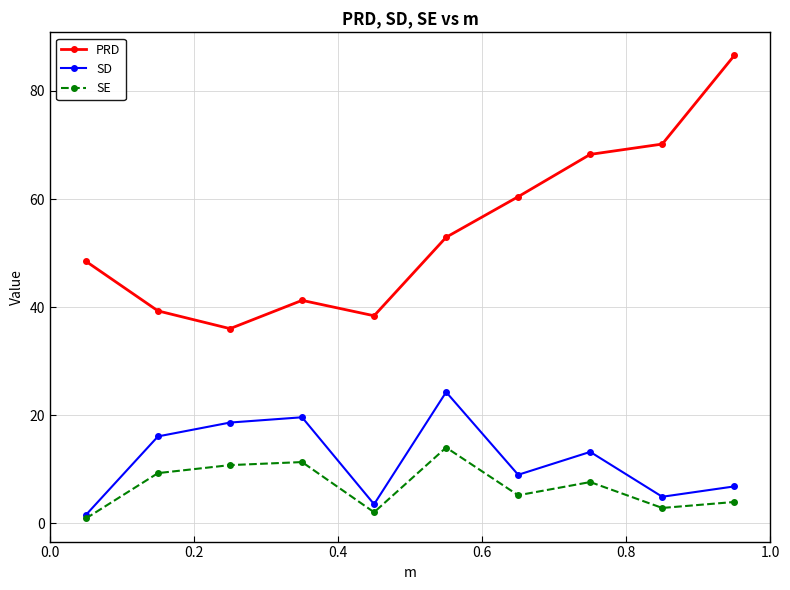

Which series has the widest spread of values?

PRD